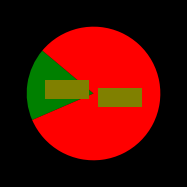

Does any single category account for the majority?

Yes